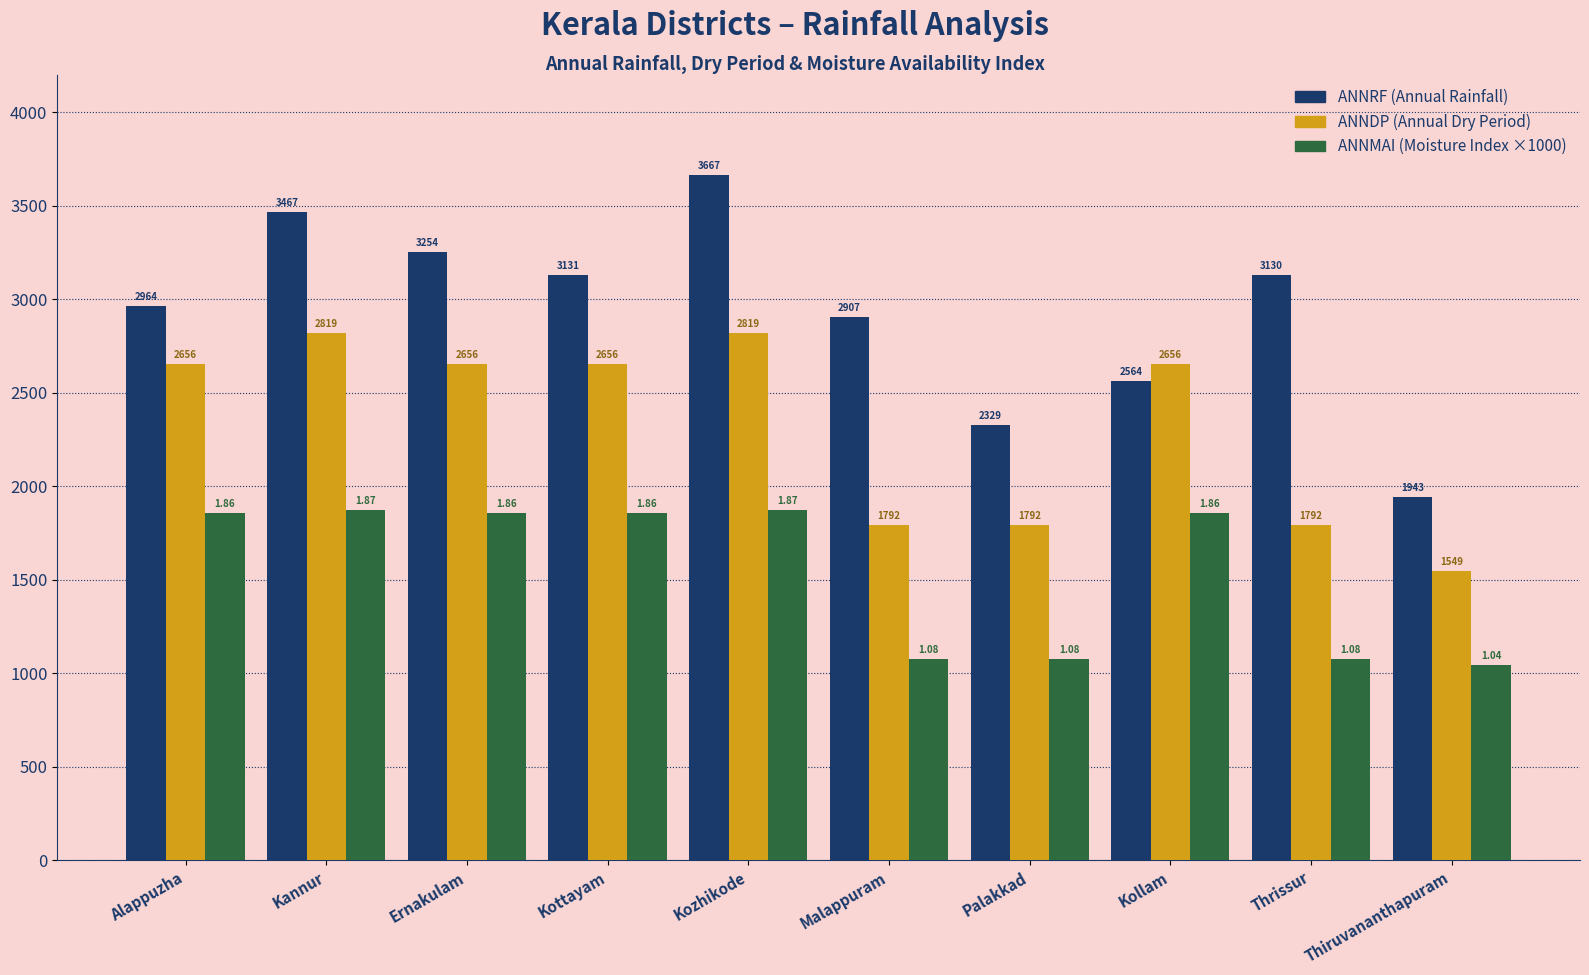

Which label corresponds to the smallest value in the chart?

Thiruvananthapuram